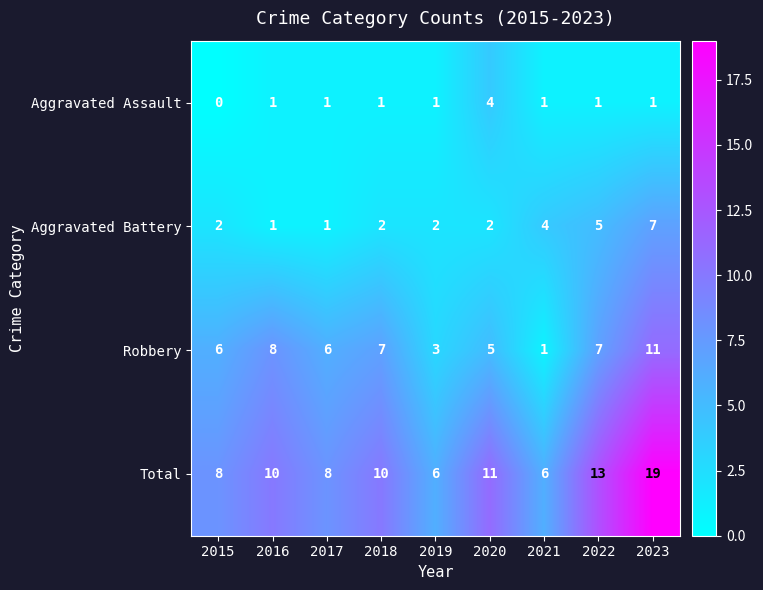

Count the number of categories in the chart.

9